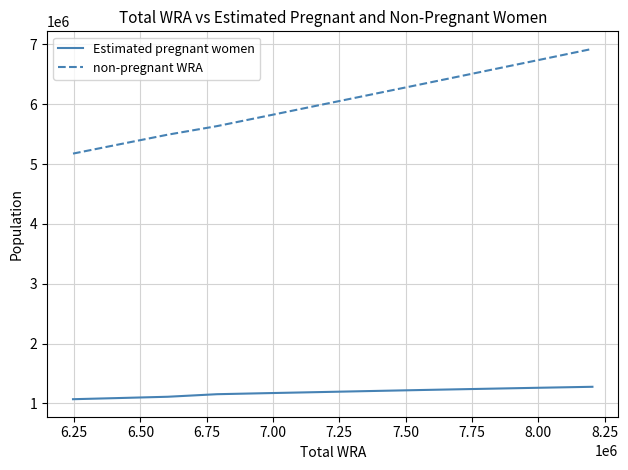

What is the difference between the maximum and minimum values in the Estimated pregnant women series?

207526.5